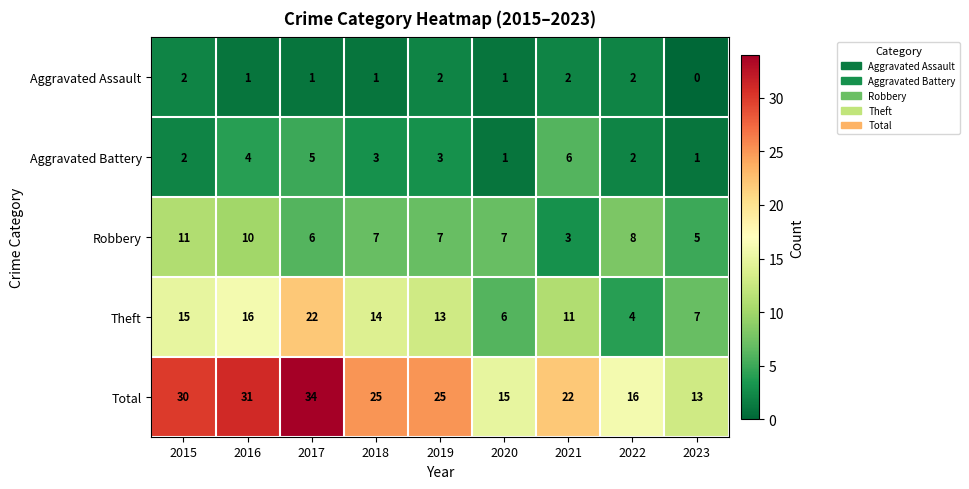

Between 2015 and 2017, which series saw the biggest shift?

Theft